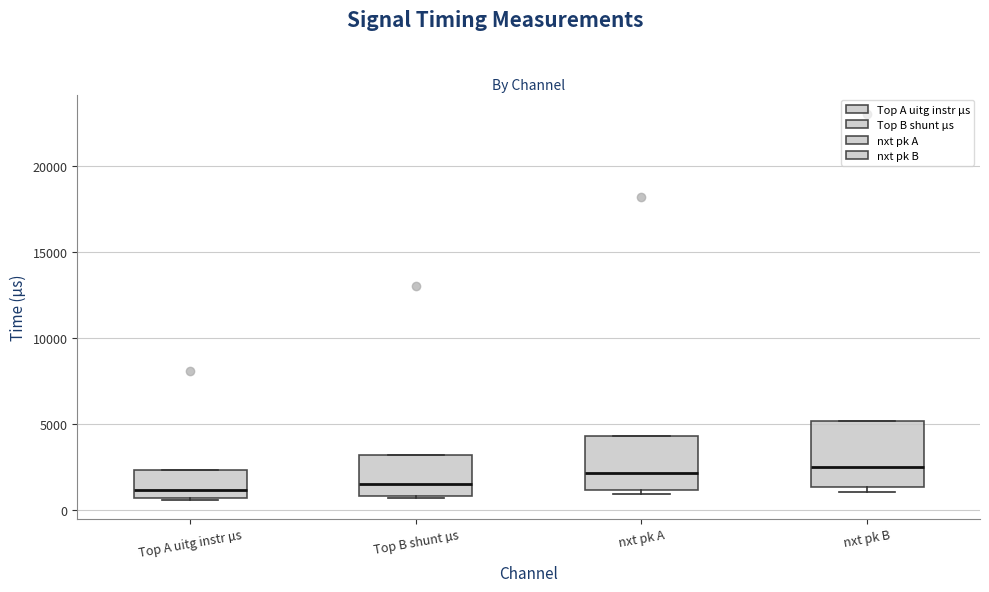

Reading left to right, transcribe this box plot: for each box, give where its median line is, the range the box spans, and where its two whiskers end, as read against the y-axis. The values are not printed on the chart, so give them approximately, as read against the axis.

Top A uitg instr µs: median 1000, box 500 to 2500, whiskers 500 to 2500
Top B shunt µs: median 1500, box 1000 to 3000, whiskers 500 to 3000
nxt pk A: median 2000, box 1000 to 4500, whiskers 1000 (just below the box's lower edge) to 4500
nxt pk B: median 2500, box 1500 to 5000, whiskers 1000 to 5000